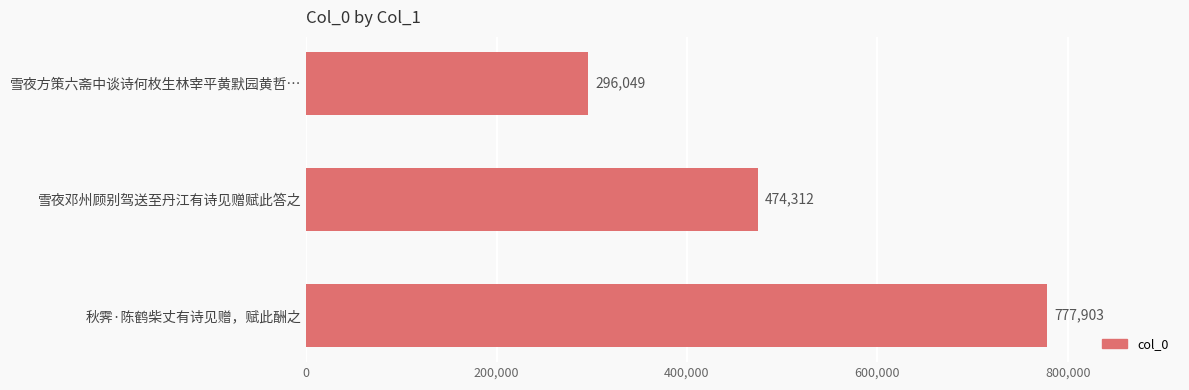

Rank the categories by value from lowest to highest.

雪夜方策六斋中谈诗何枚生林宰平黄默园黄哲…, 雪夜邓州顾别驾送至丹江有诗见赠赋此答之, 秋霁·陈鹤柴丈有诗见赠，赋此酬之